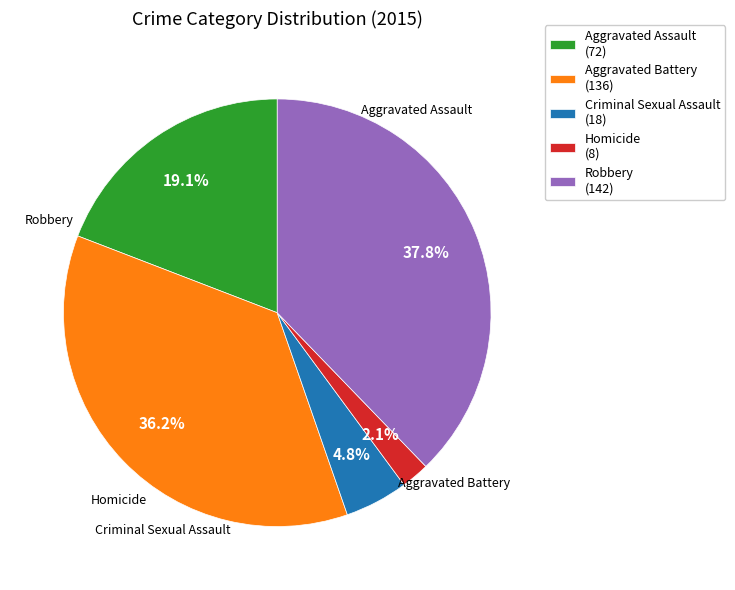

Between Criminal Sexual Assault and Aggravated Assault, which is larger?

Aggravated Assault